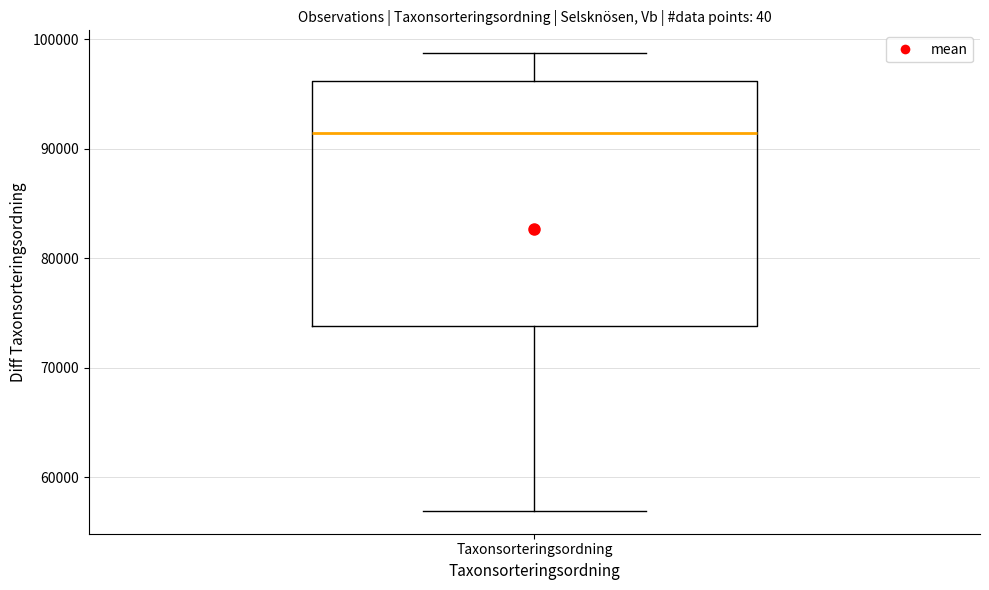

Where is the upper edge of the box for Taxonsorteringsordning on the y-axis? The values are not printed on the chart, so give them approximately, as read against the axis.

96000